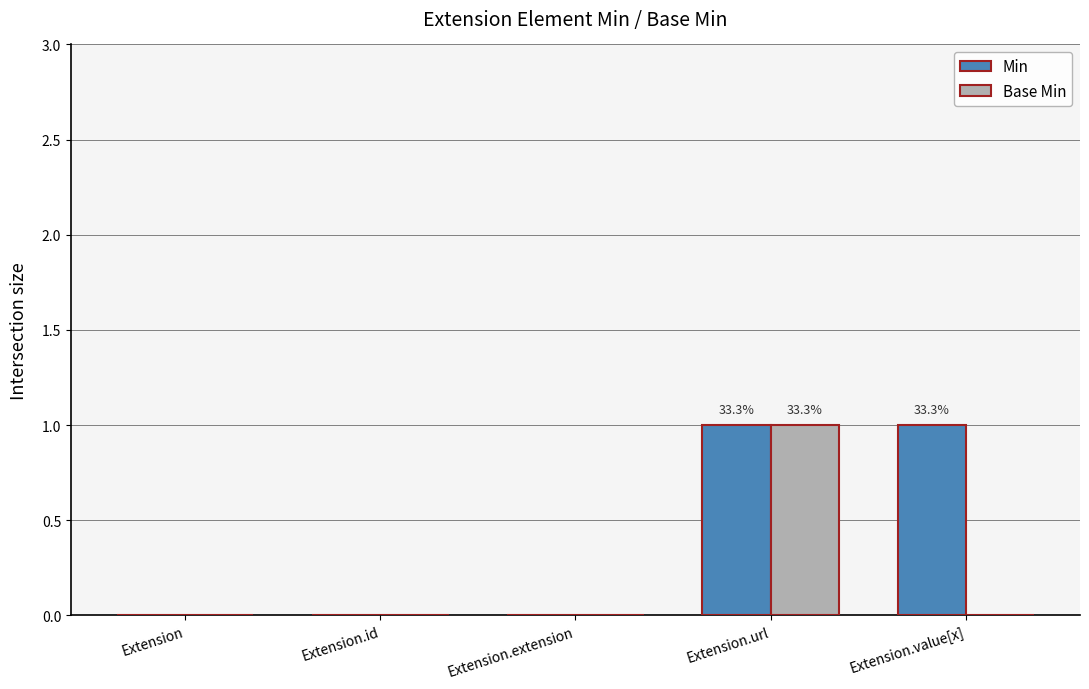

The Min series shows 1 at Extension. True or false?

False